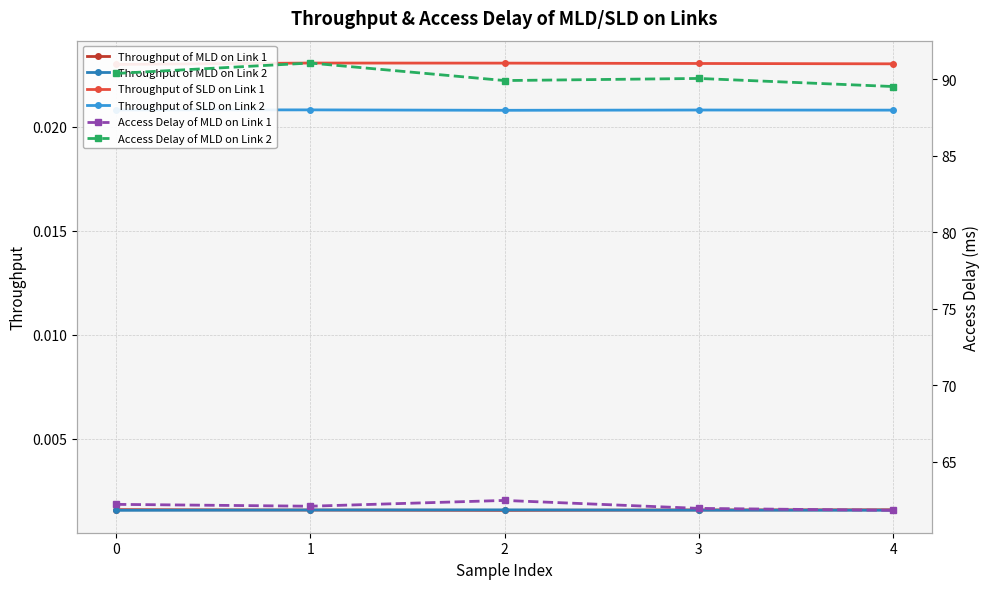

Which series has the largest total across all categories?

Access Delay of MLD on Link 2